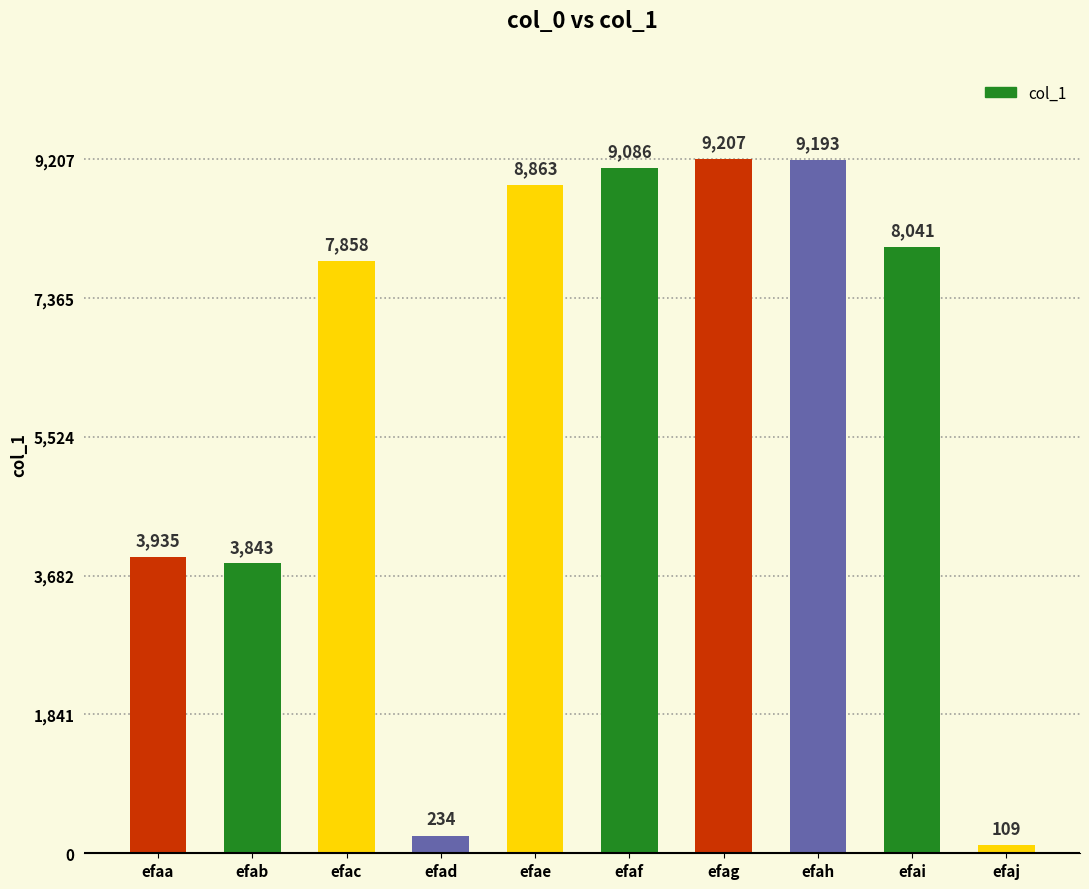

Reading left to right, transcribe all the data shown in this chart.

3935	3843	7858	234	8863	9086	9207	9193	8041	109